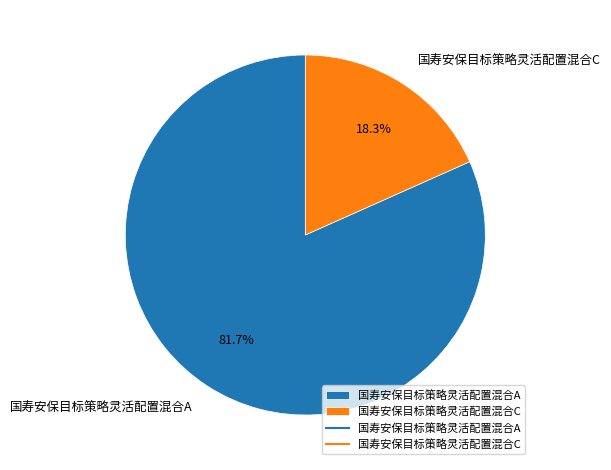

Is it true that 国寿安保目标策略灵活配置混合A is 82% of the pie?

True